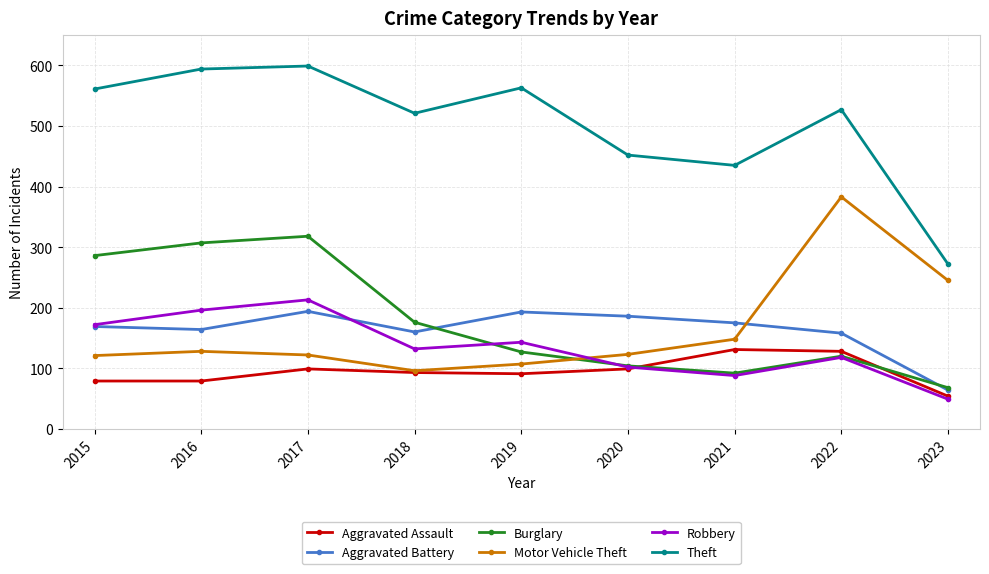

Does the chart have visible grid lines?

Yes